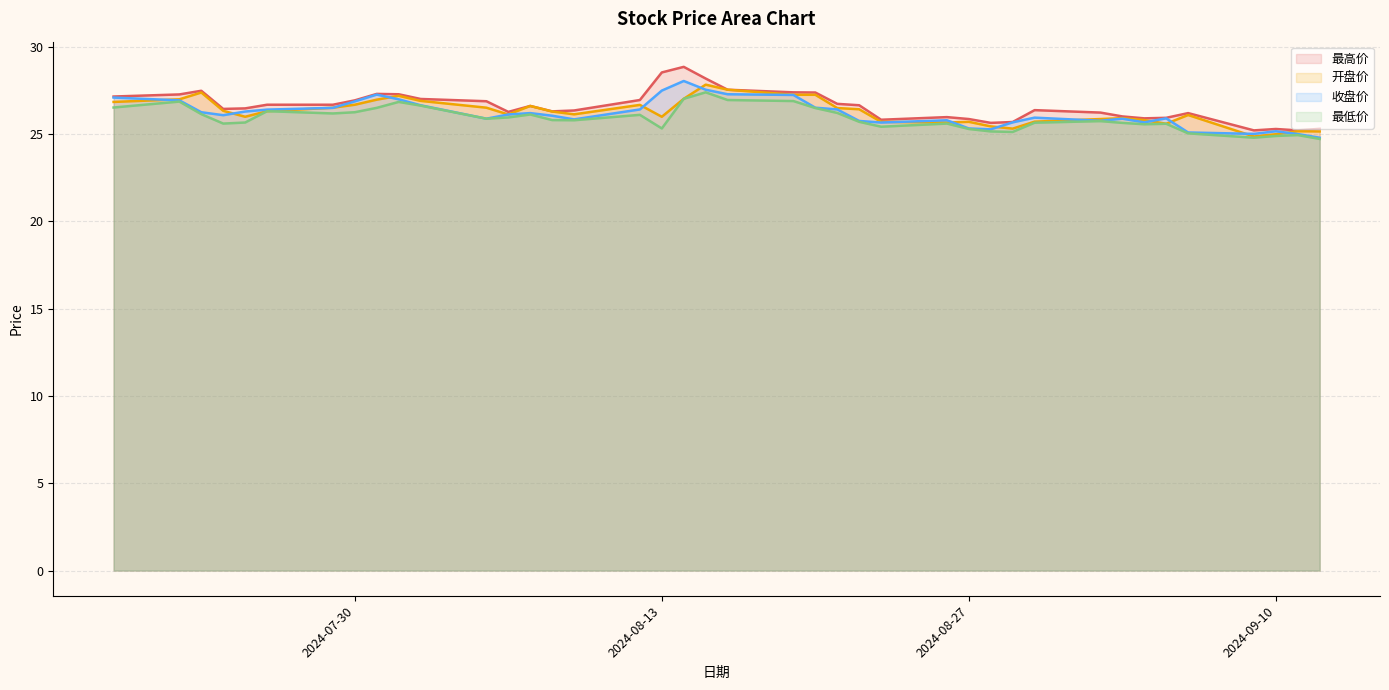

What is the smallest value displayed?

24.7